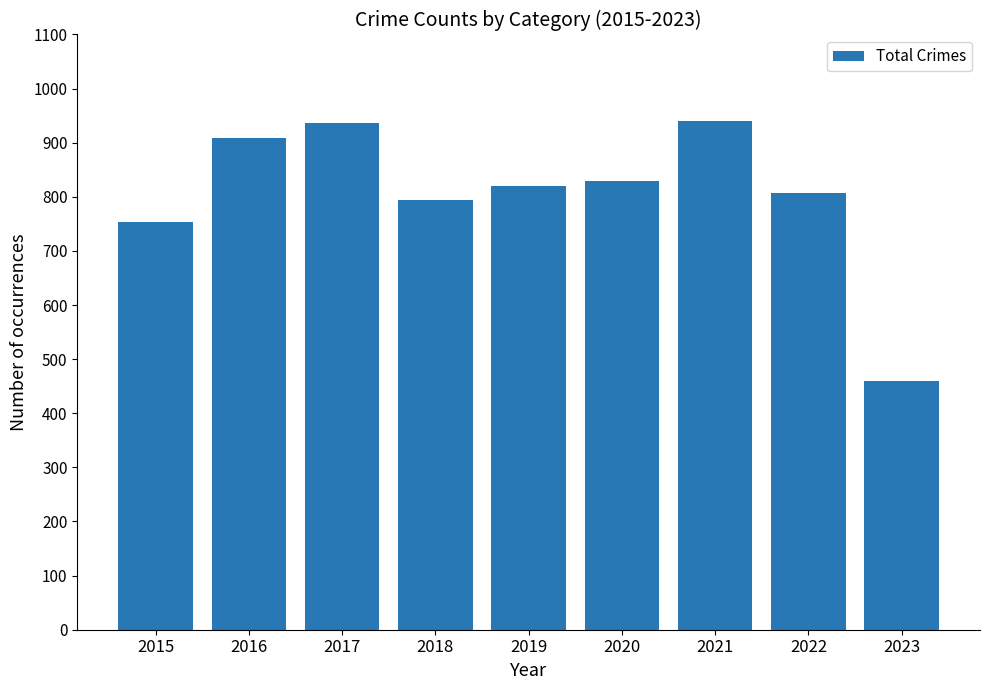

Which label corresponds to the smallest value in the chart?

2023